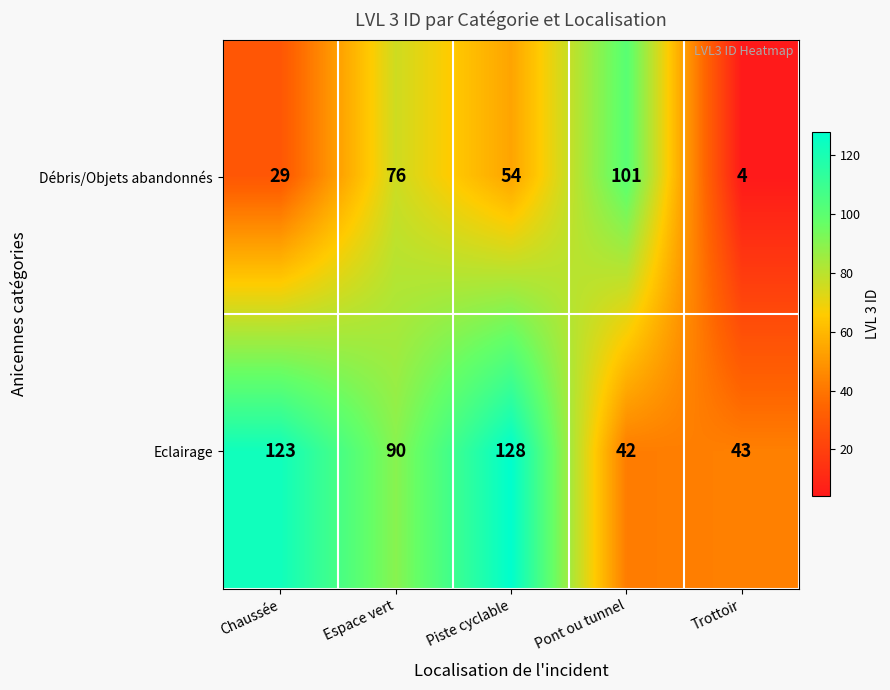

What is the difference between the maximum and minimum values in the Débris/Objets abandonnés series?

97